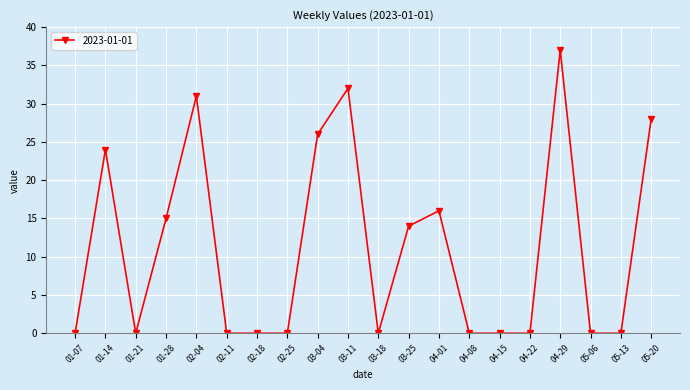

Is it true that the value at 04-01 is 6?

False